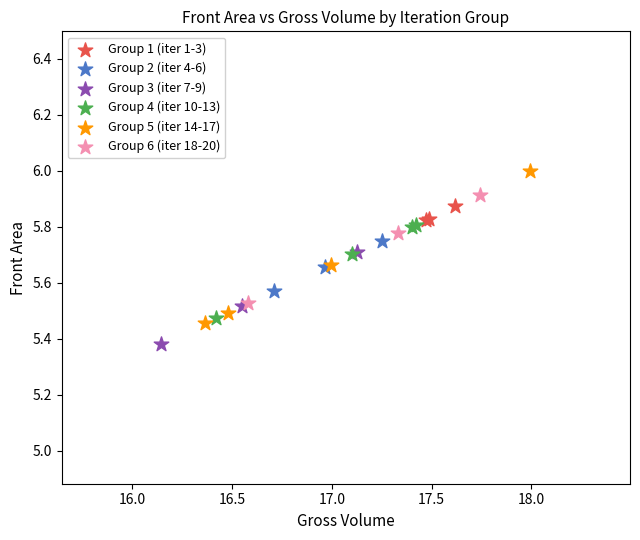

Which series has the largest Y range (max minus min)?

Group 5 (iter 14-17)